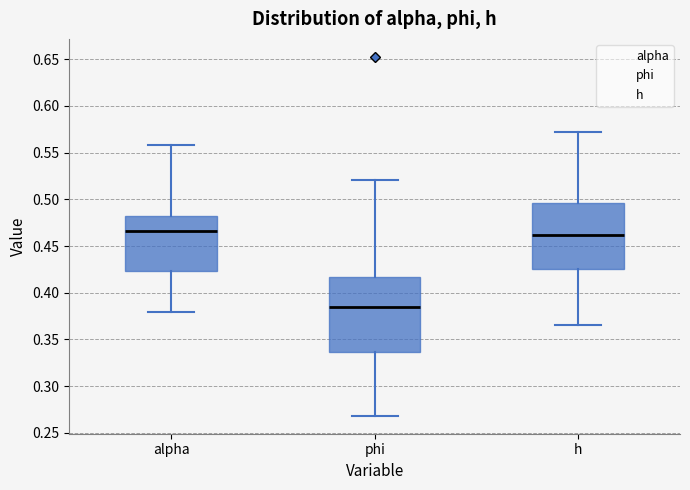

Which box has the lowest median line?

phi